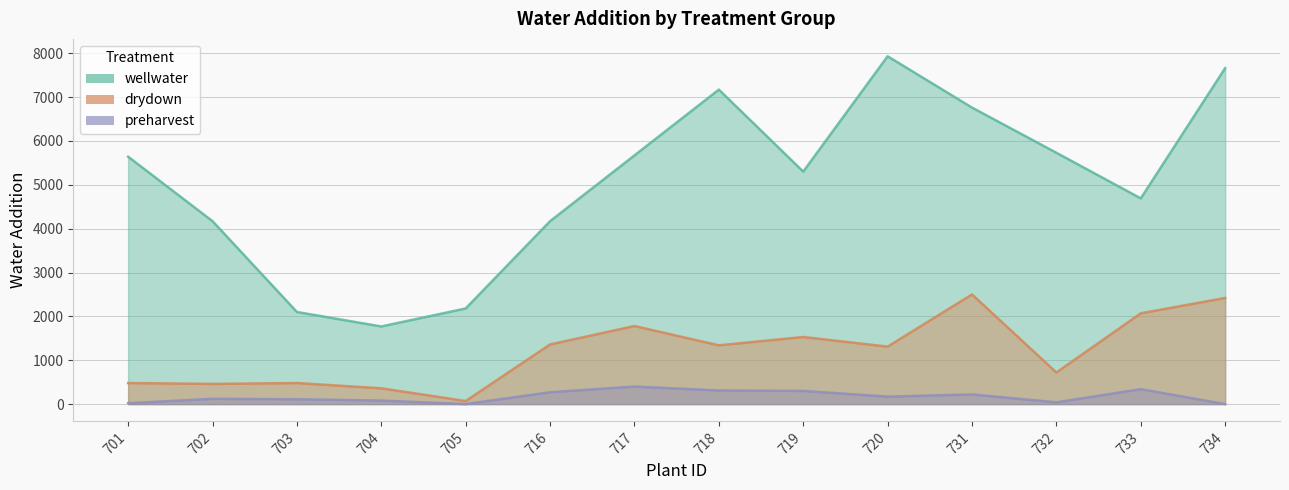

Where is preharvest nearest to the value 200?

731